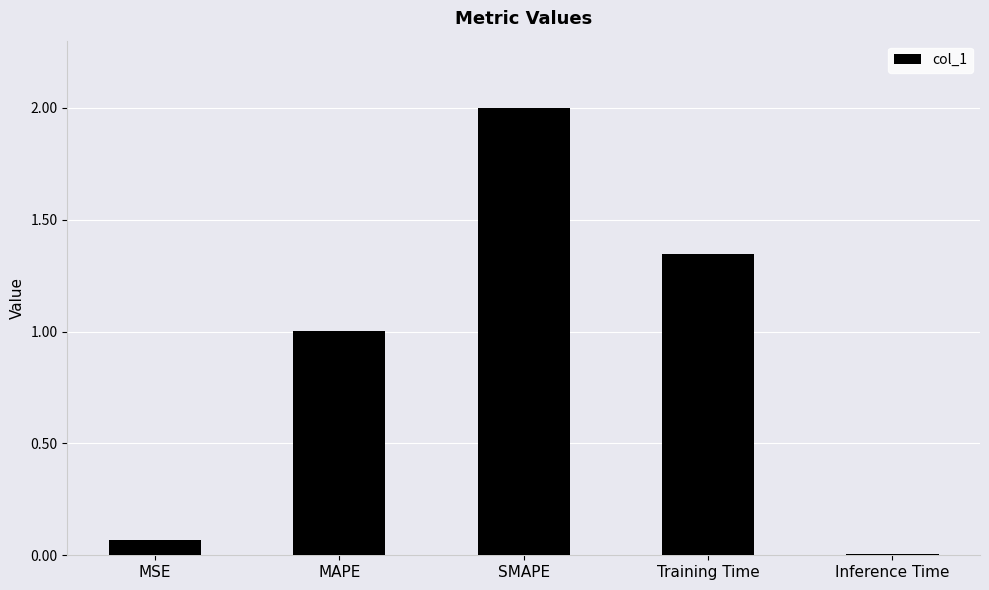

How many series are shown in this chart?

1